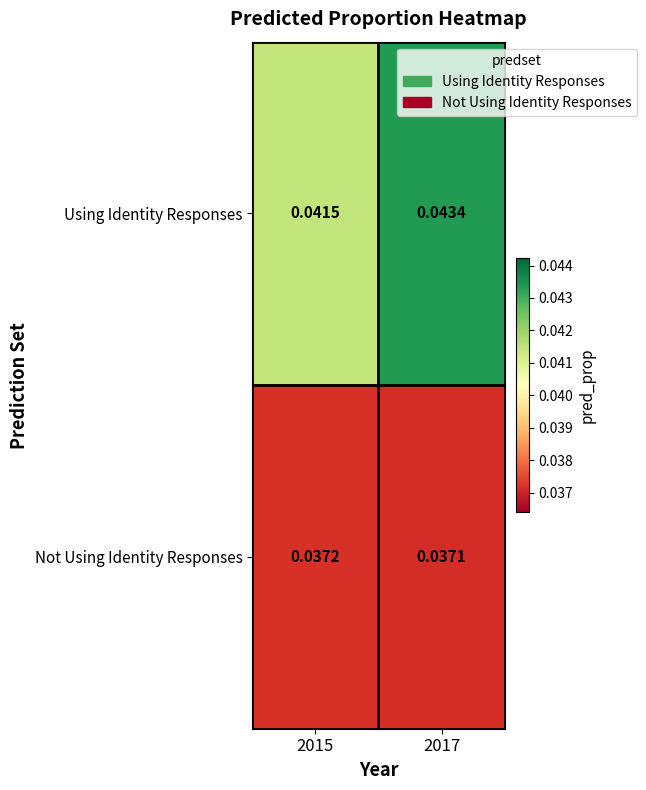

List the series in order of their peak value, lowest first.

Not Using Identity Responses, Using Identity Responses